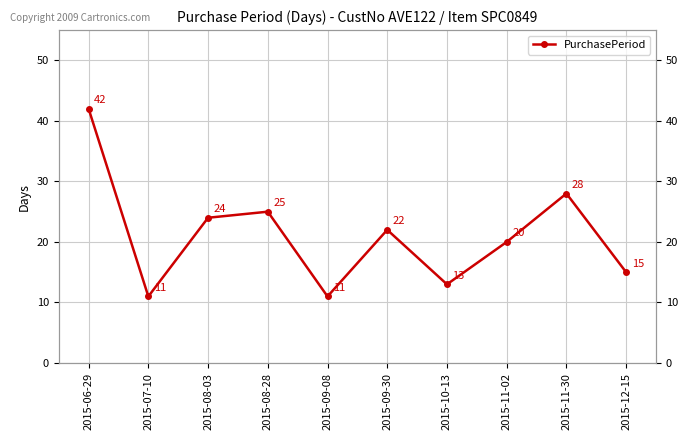

Approximately how many times larger is the value at 2015-08-28 compared to 2015-10-13?

1.9